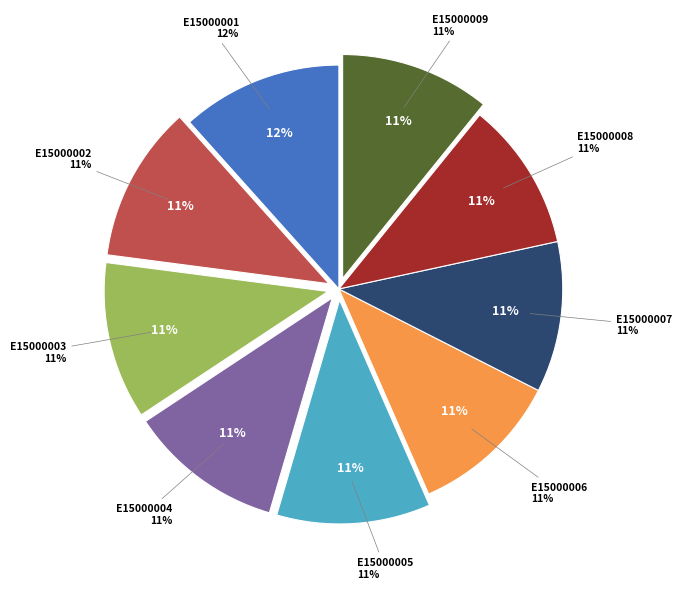

Does E15000002 represent more than half of the total?

No